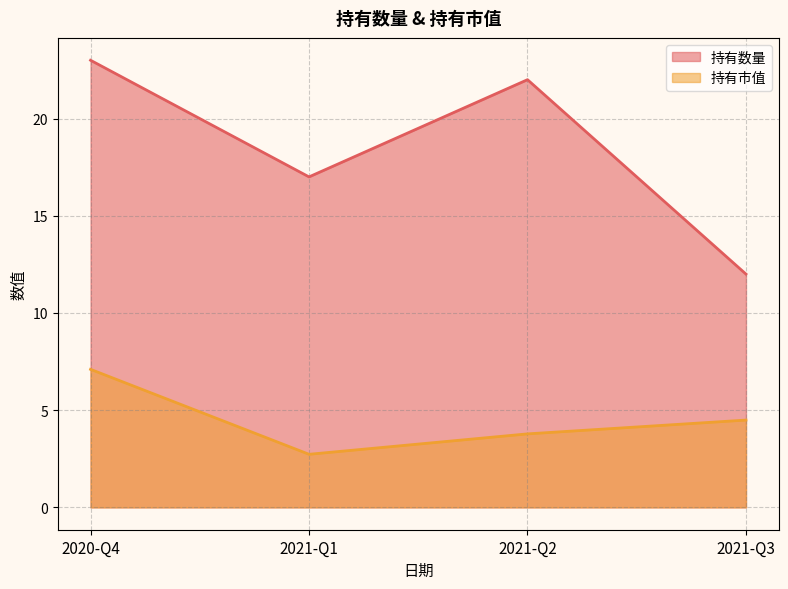

How many values in the 持有数量 series are below 22?

2